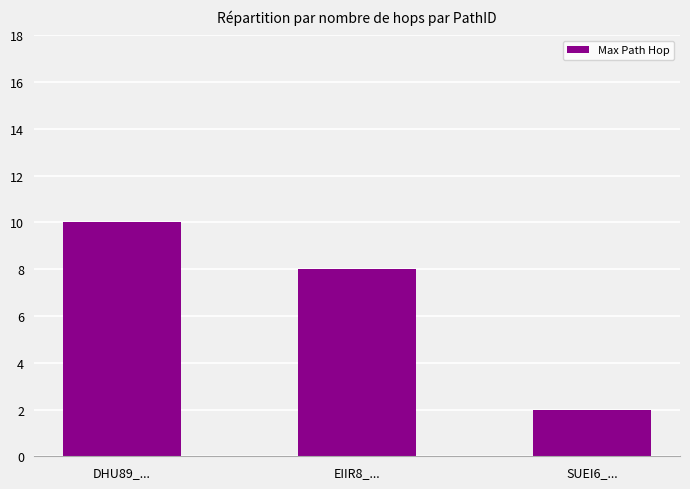

Count the number of categories in the chart.

3